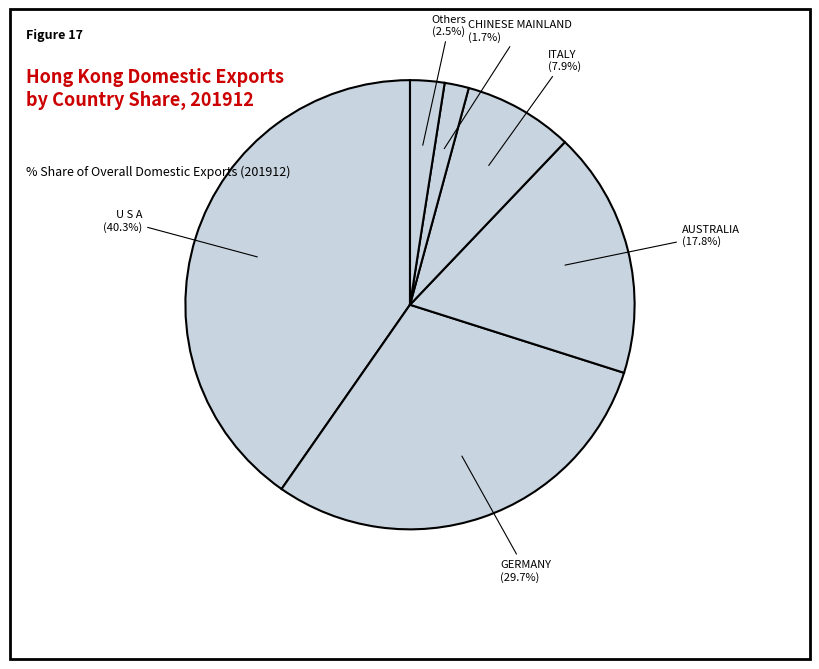

To the nearest percent, what portion does CHINESE MAINLAND represent?

2%